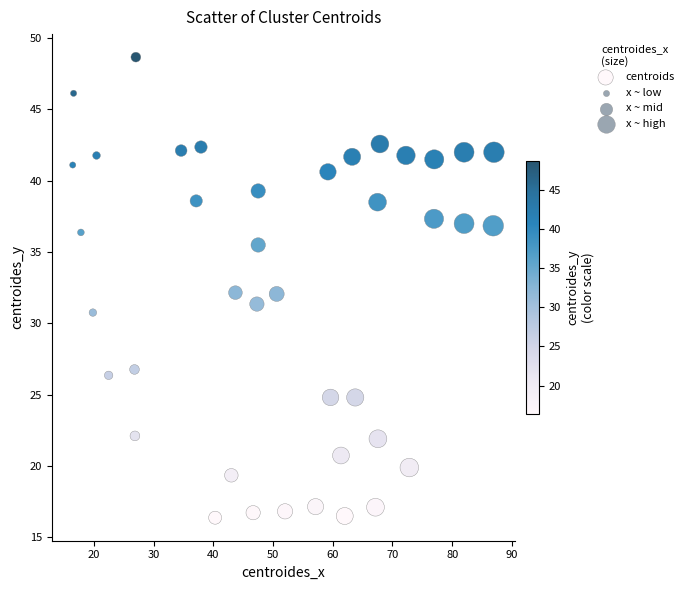

What is the range of X values (max minus min)?

70.6